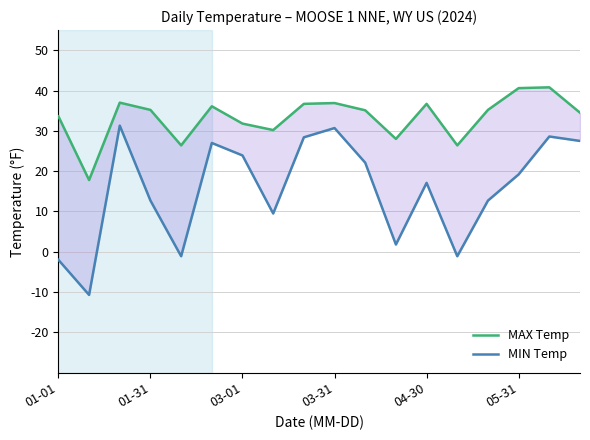

What is the value of the MIN Temp point at the 4th from the left?

12.7